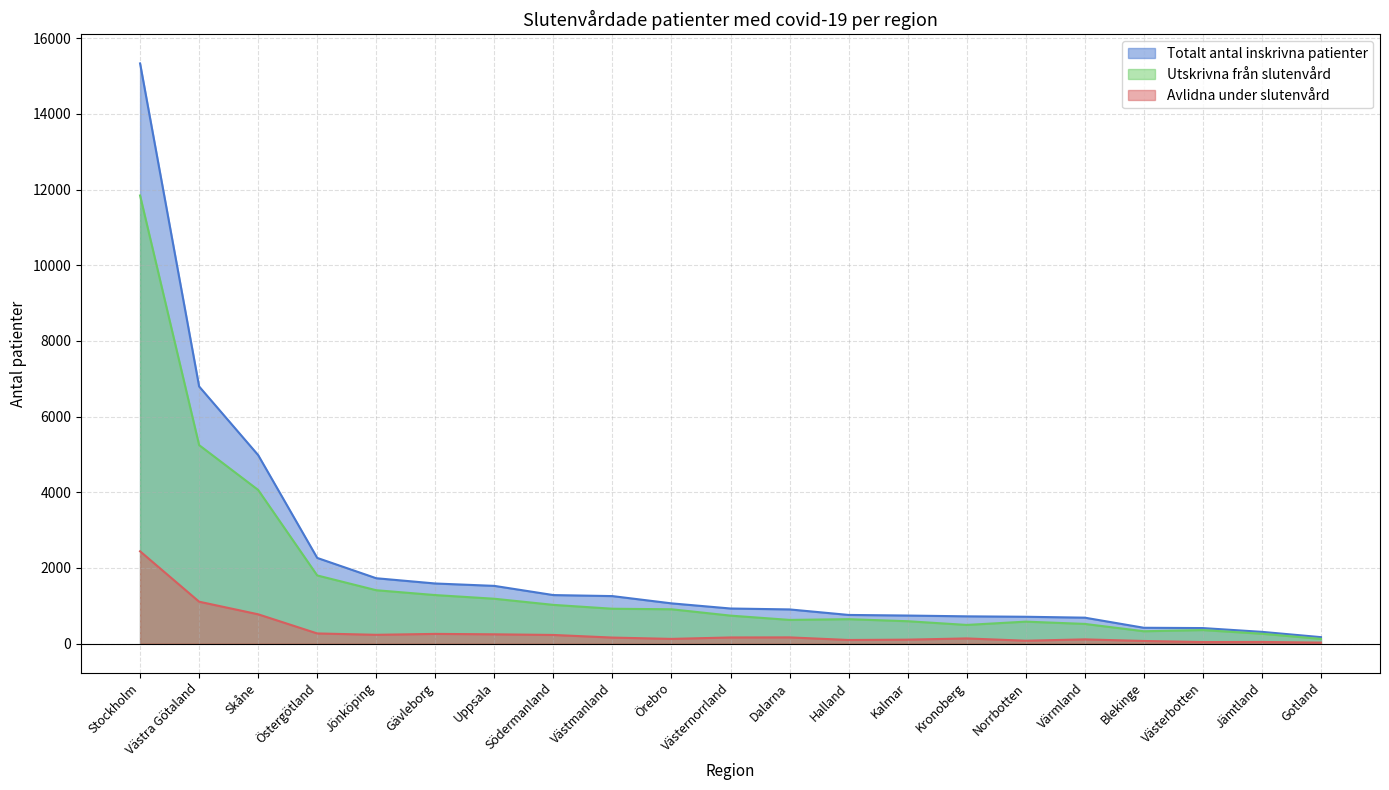

How many categories are shown in the chart?

21